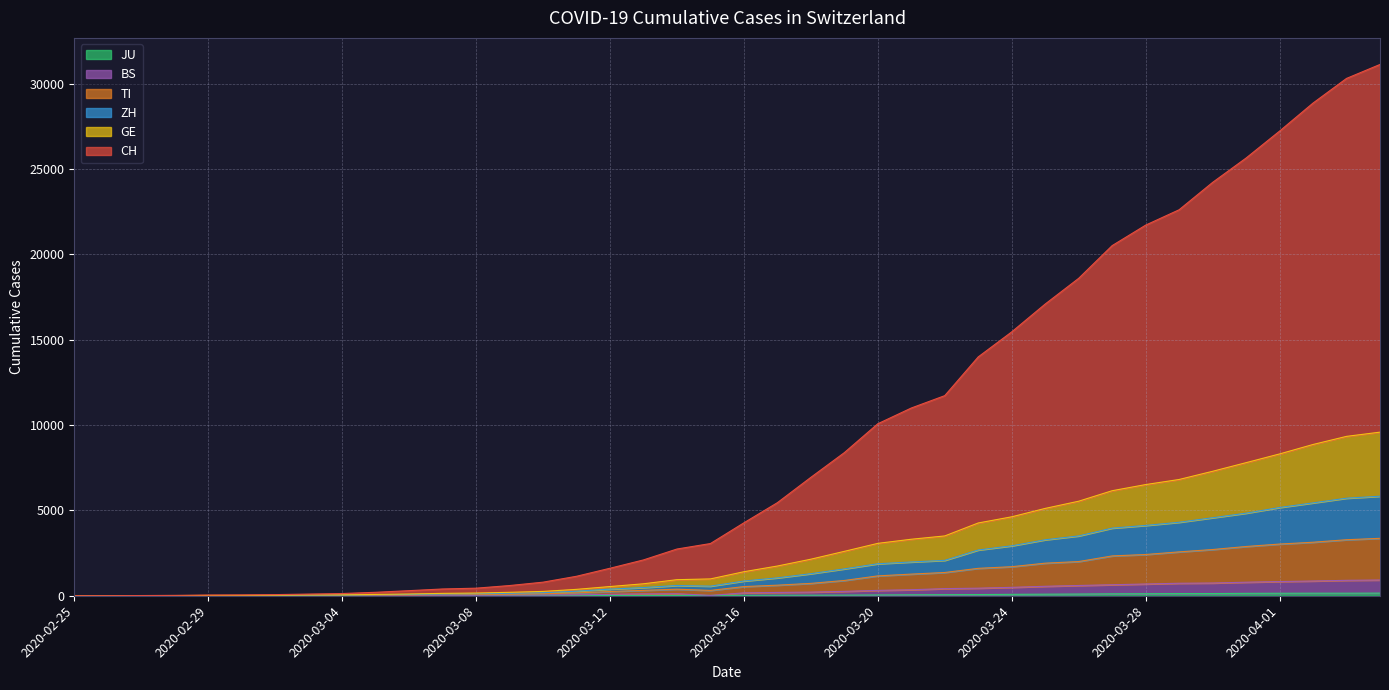

Reading left to right, extract all data points from this chart.

CH: 0	4	12	22	41	49	66	98	130	202	298	396	443	597	795	1140	1610	2098	2736	3057	4270	5450	6934	8381	10073	10995	11720	13989	15454	17085	18591	20507	21706	22607	24209	25636	27213	28856	30299	31117
TI: 0	1	3	3	4	4	6	13	18	37	47	67	78	96	115	164	248	315	383	312	536	619	724	894	1163	1267	1362	1605	1701	1908	2002	2332	2415	2569	2707	2884	3027	3134	3280	3363
GE: 0	2	6	9	18	20	26	39	47	77	101	139	158	201	253	374	538	700	941	985	1406	1740	2140	2600	3068	3309	3503	4262	4623	5115	5537	6151	6511	6809	7289	7794	8305	8859	9334	9582
JU: 0	0	1	1	1	1	1	2	2	4	4	5	5	7	7	7	12	17	18	19	25	29	32	36	44	54	61	69	82	92	100	114	119	127	128	140	145	149	149	154
ZH: 0	1	5	5	10	11	16	26	33	60	76	101	118	145	177	265	388	478	601	562	862	1048	1292	1573	1874	1978	2073	2680	2924	3278	3504	3961	4118	4304	4568	4836	5168	5439	5713	5829
BS: 0	0	2	2	2	2	2	5	5	12	19	26	29	35	40	56	85	109	118	19	168	193	213	256	314	351	417	443	492	554	601	644	688	732	745	793	832	863	903	921